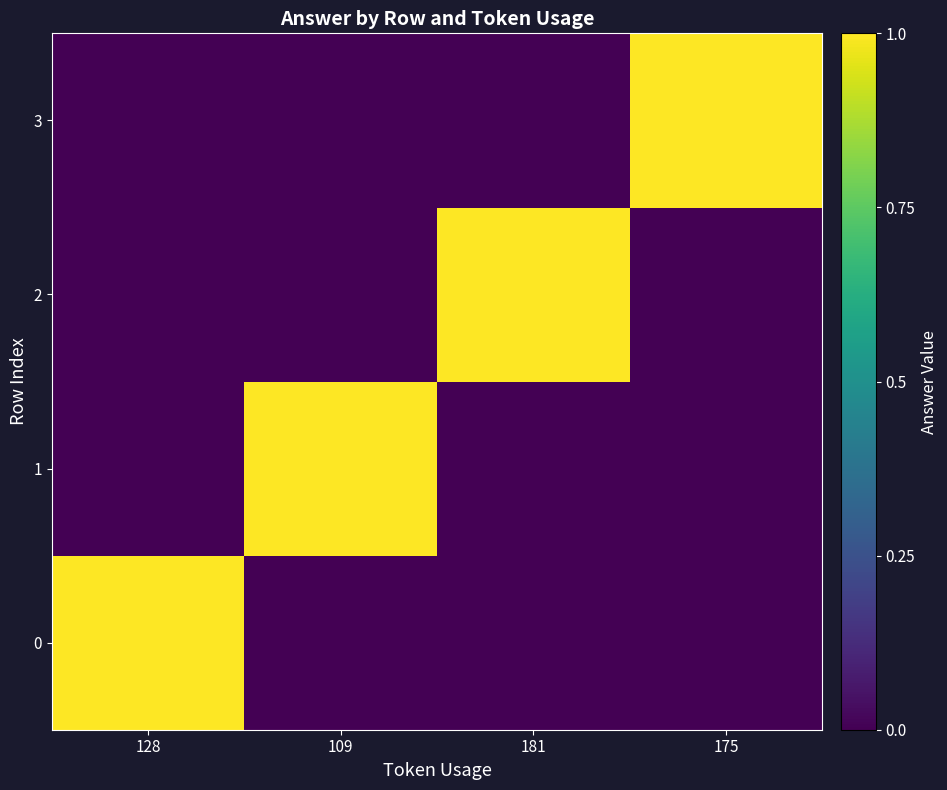

What is the total value across all series at 175?

1